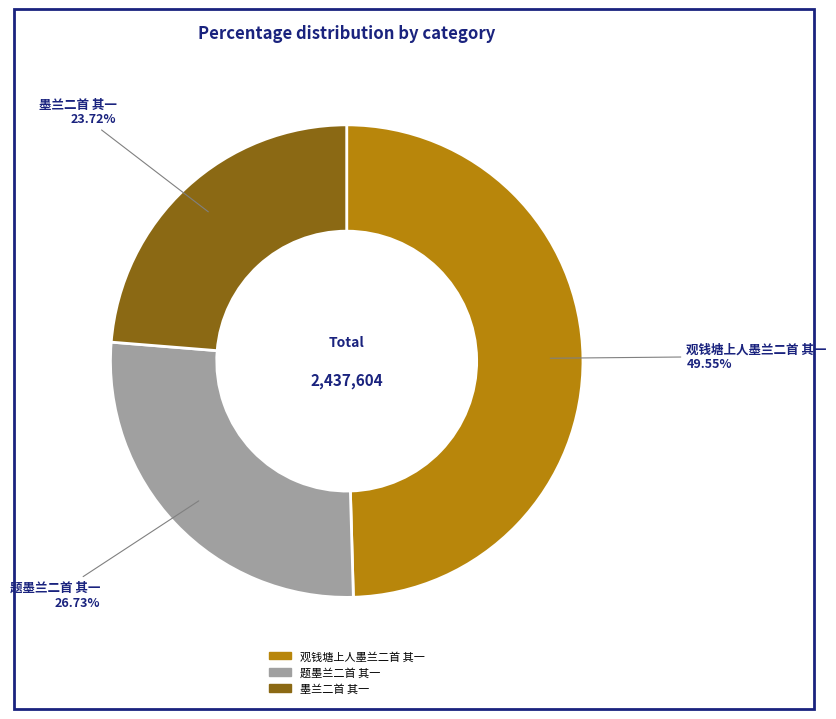

Is 题墨兰二首 其一 the majority of the pie?

No